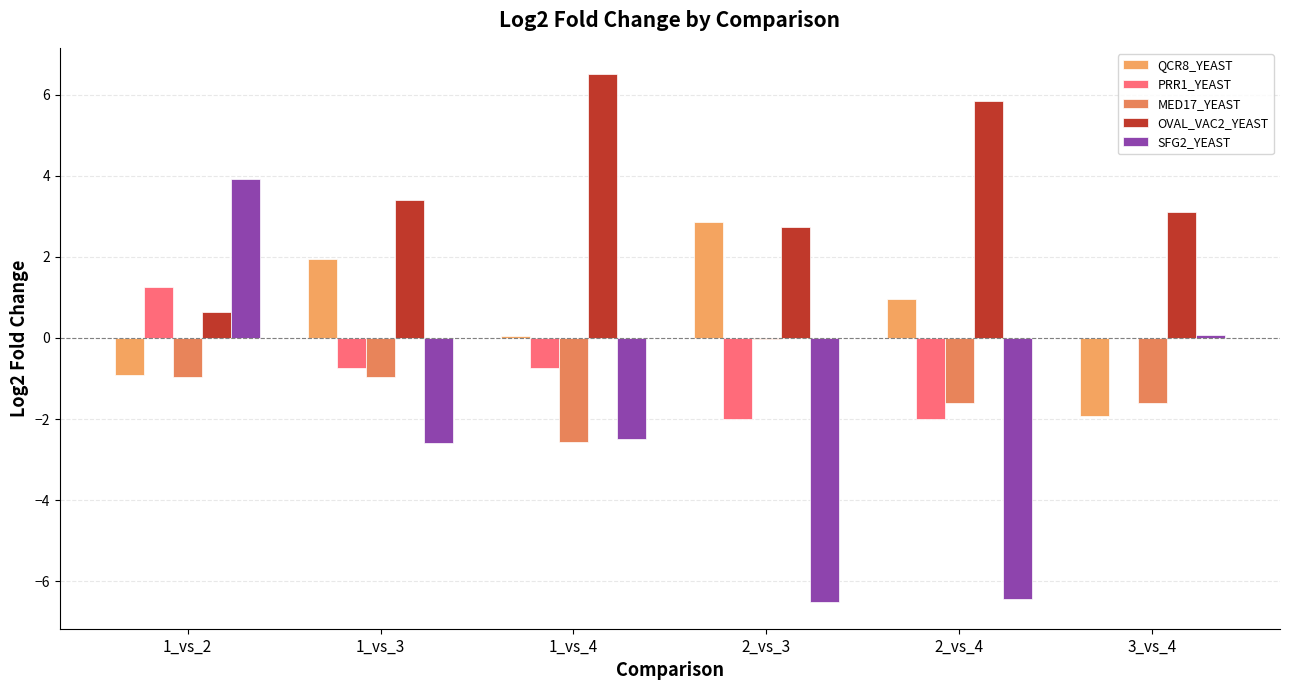

At which category is the sum across all series the highest?

1_vs_2